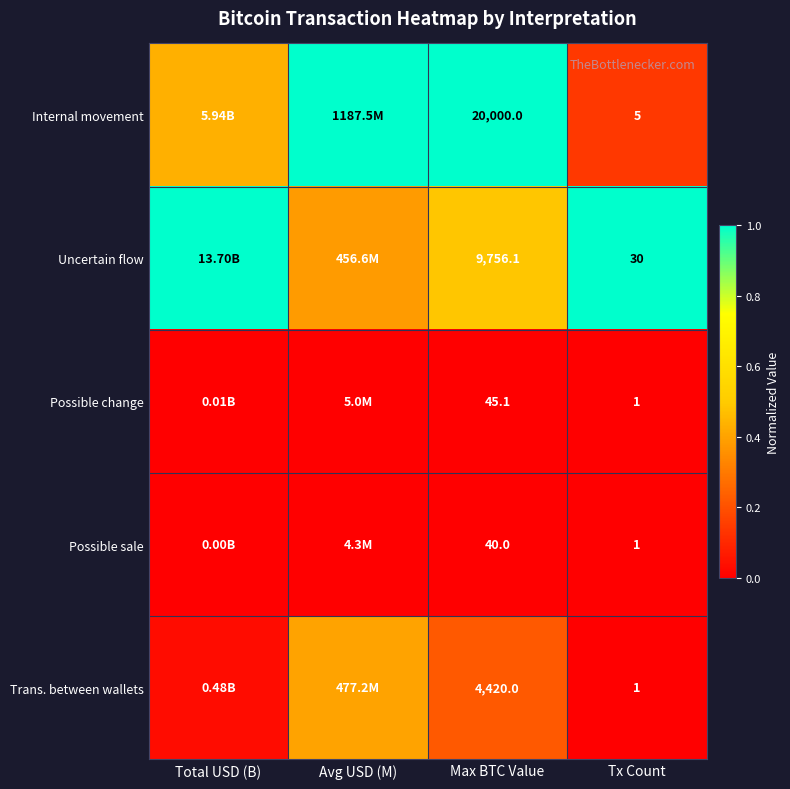

Is it true that Trans. between wallets equals 0.4 at Avg USD (M)?

True